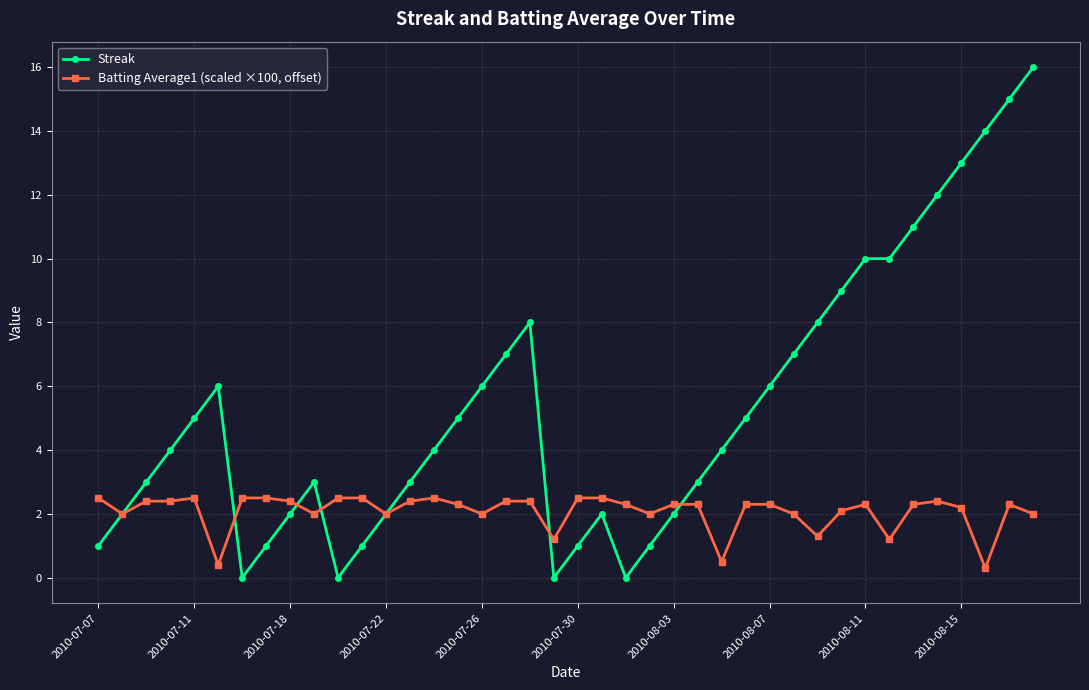

What is the value of the Batting Average1 (scaled ×100, offset) point at the 18th from the left?

2.4